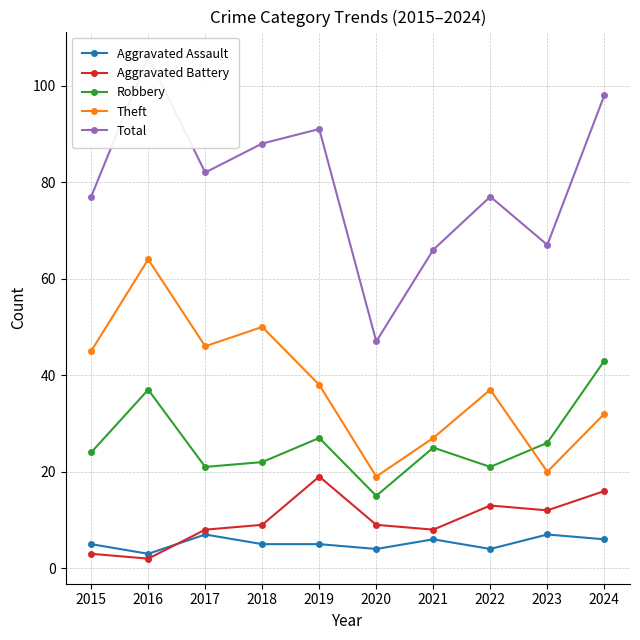

How many intersections are there between Aggravated Assault and Aggravated Battery?

1